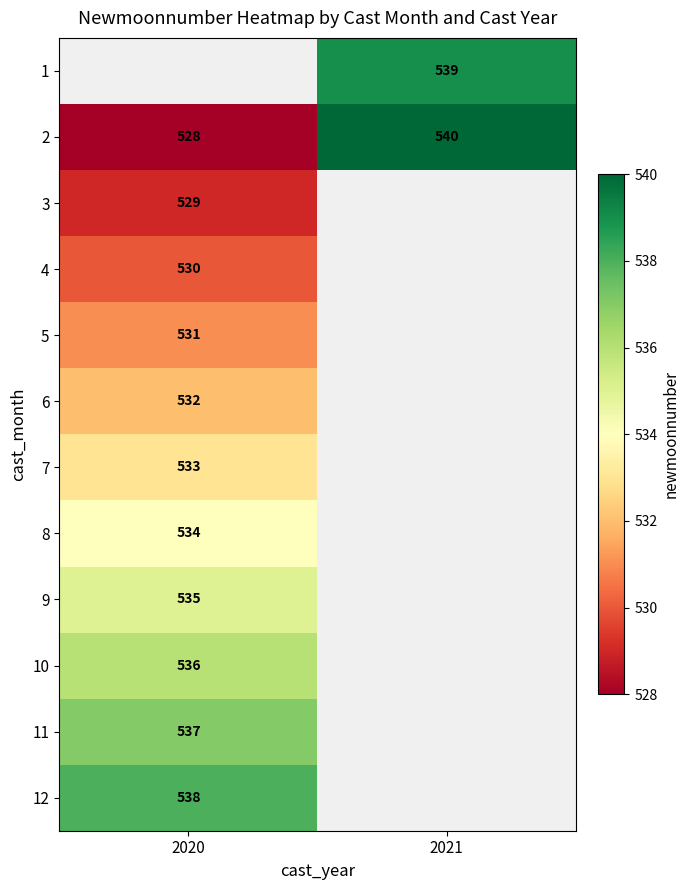

Is it true that 9 equals 111 at 2020?

False